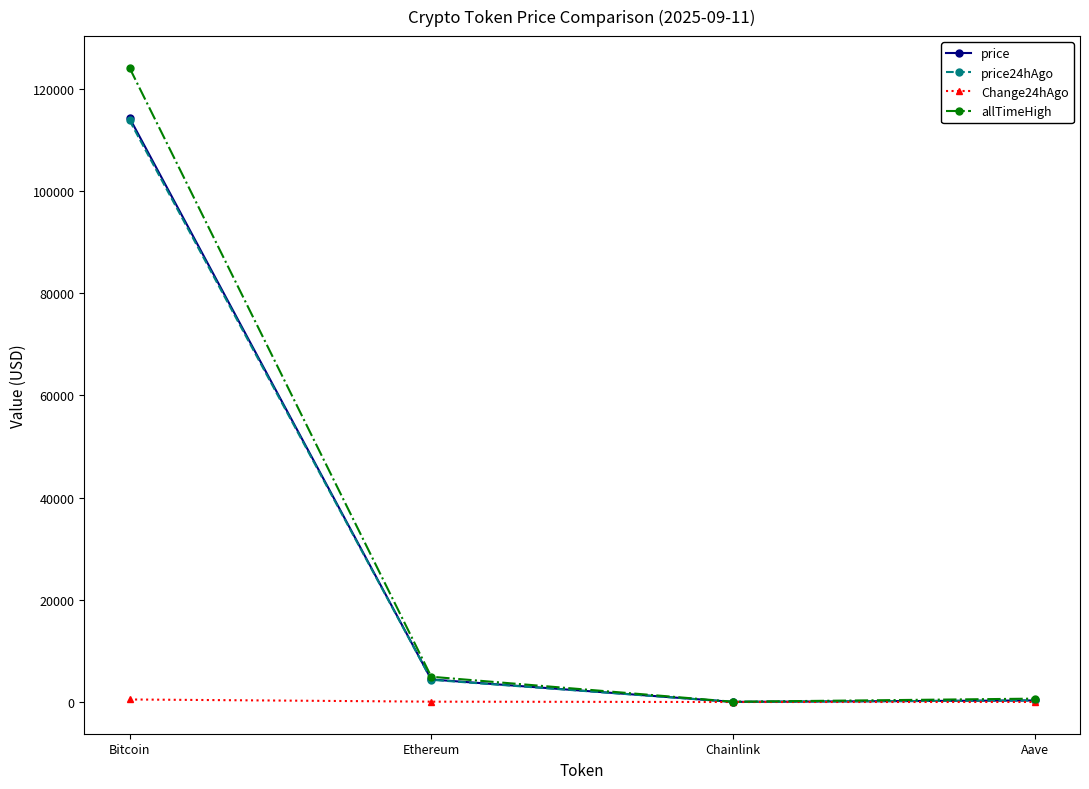

True or false: price has a value of 114326.0 at Bitcoin.

True